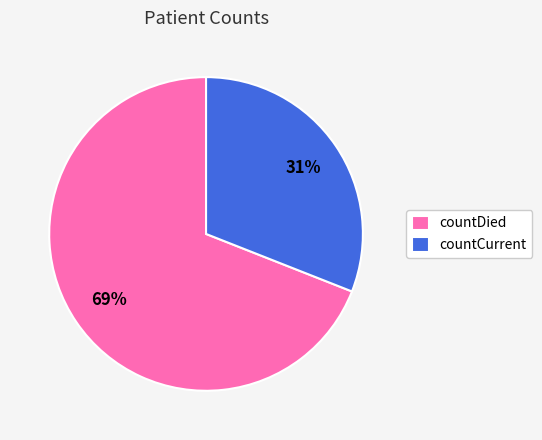

Is the sum of countDied and countCurrent greater than half?

Yes